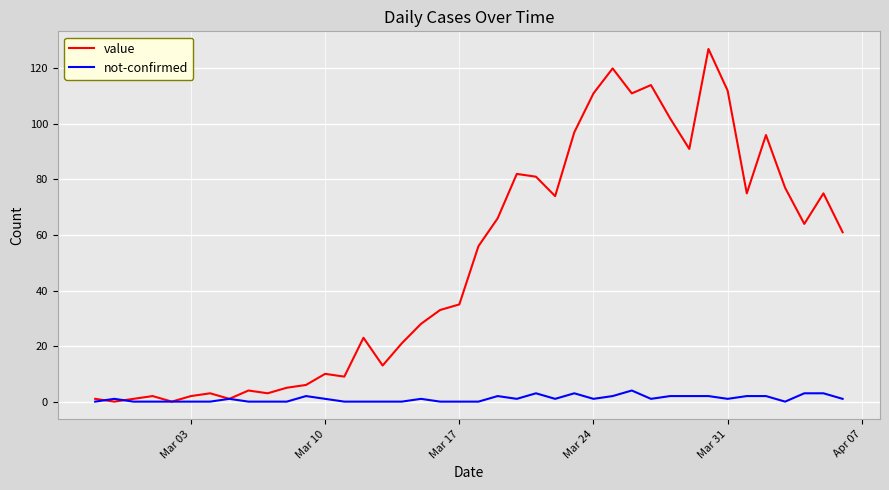

What is the maximum value shown in the chart?

127